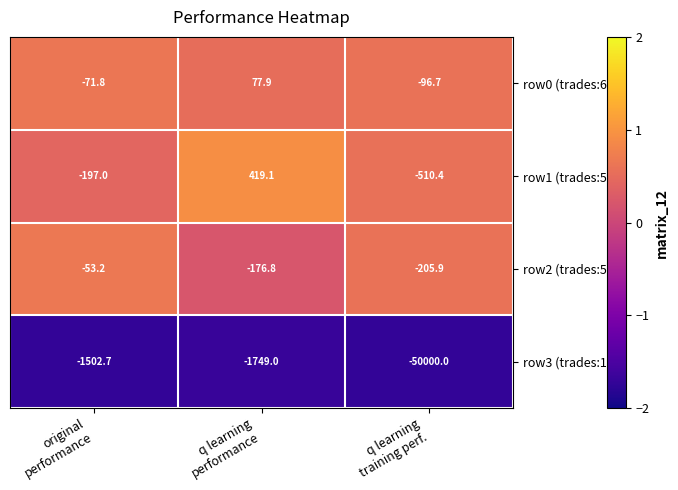

Reading left to right, extract all data points from this chart.

row0 (trades:637): -71.8	77.9	-96.7
row1 (trades:556): -197.0	419.1	-510.4
row2 (trades:527): -53.2	-176.8	-205.9
row3 (trades:162): -1502.7	-1749.0	-50000.0